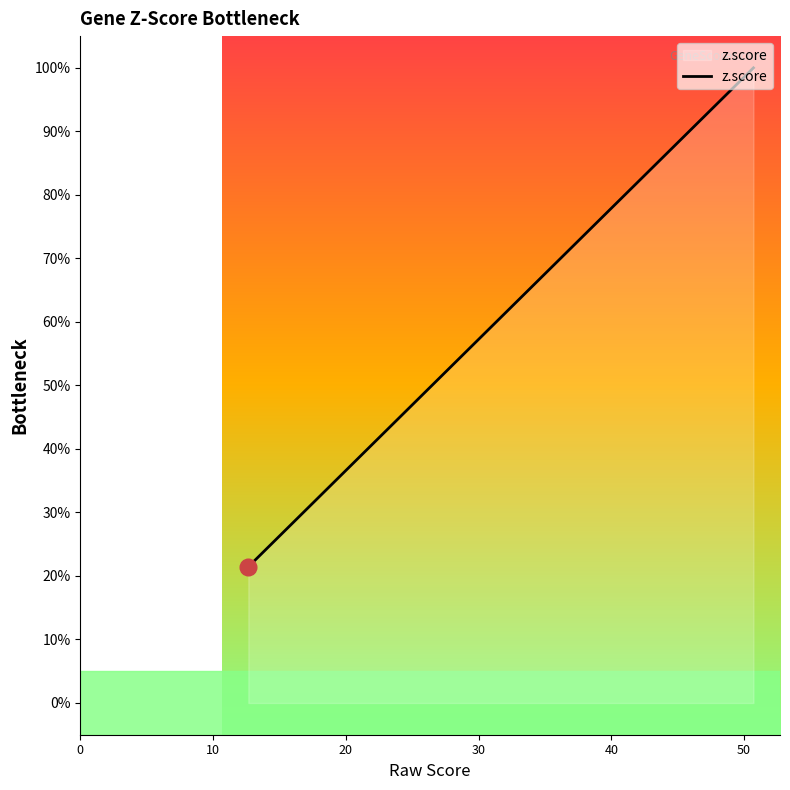

What is the smallest value displayed?

21.4